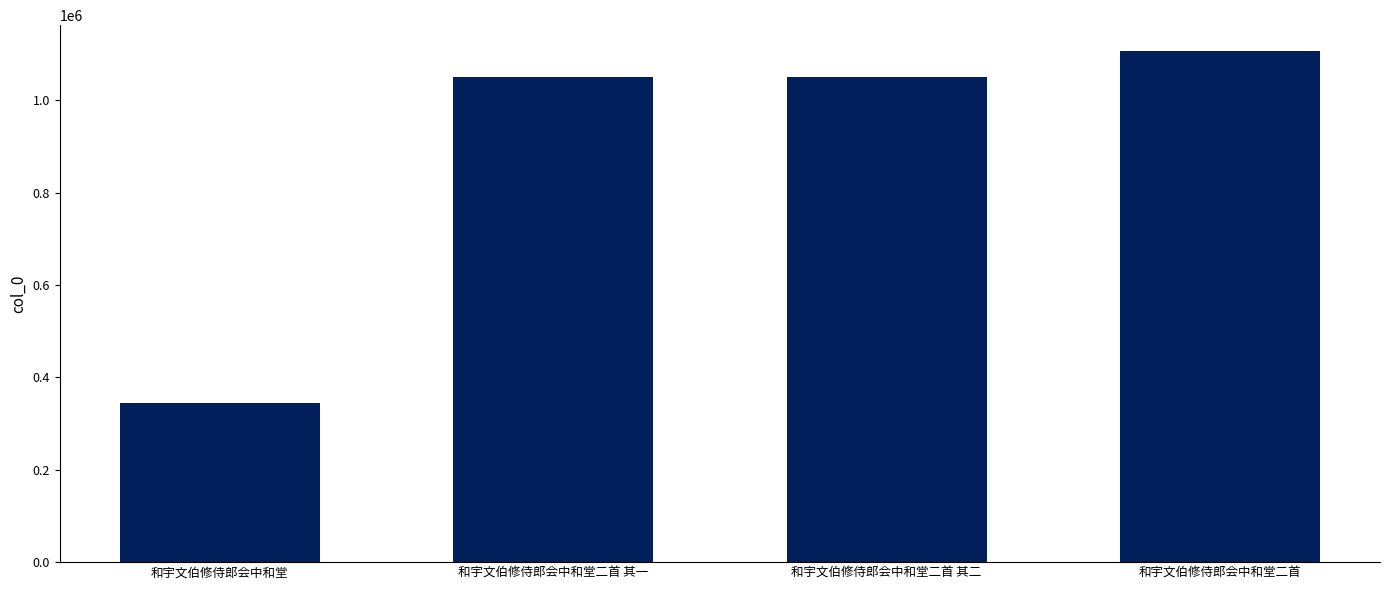

What is the ratio of the value at 和宇文伯修侍郎会中和堂二首 to the value at 和宇文伯修侍郎会中和堂二首 其一?

1.1